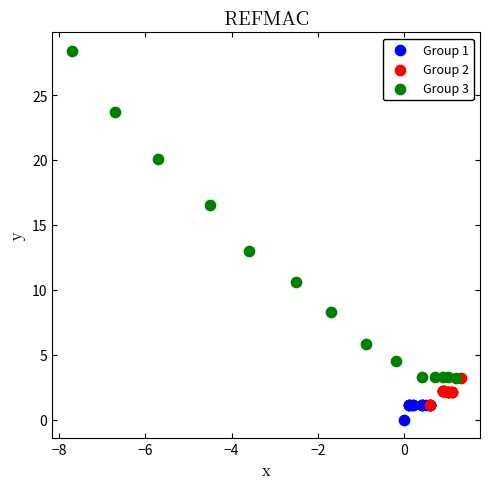

Which series reaches the maximum Y coordinate?

Group 3